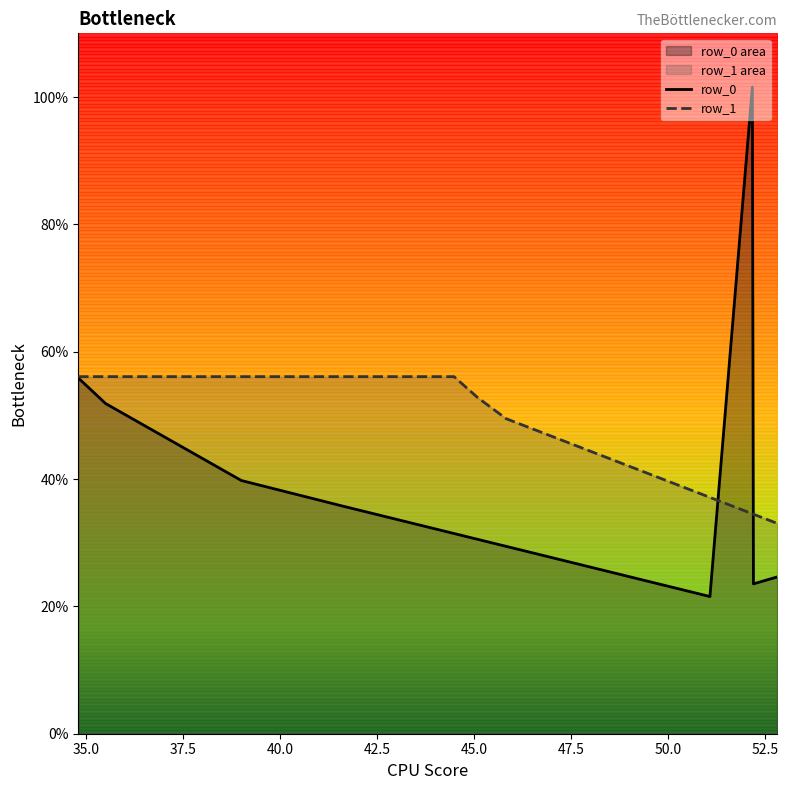

What is the highest value of the row_0 series?

101.6